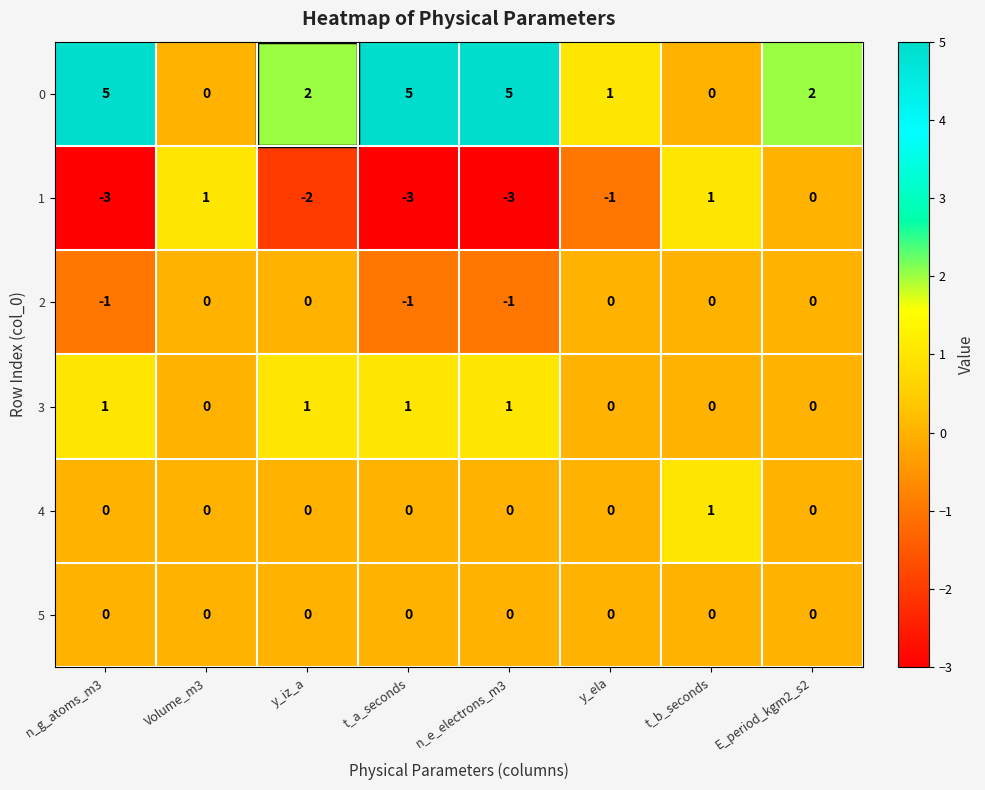

Count the number of data series in this chart.

6